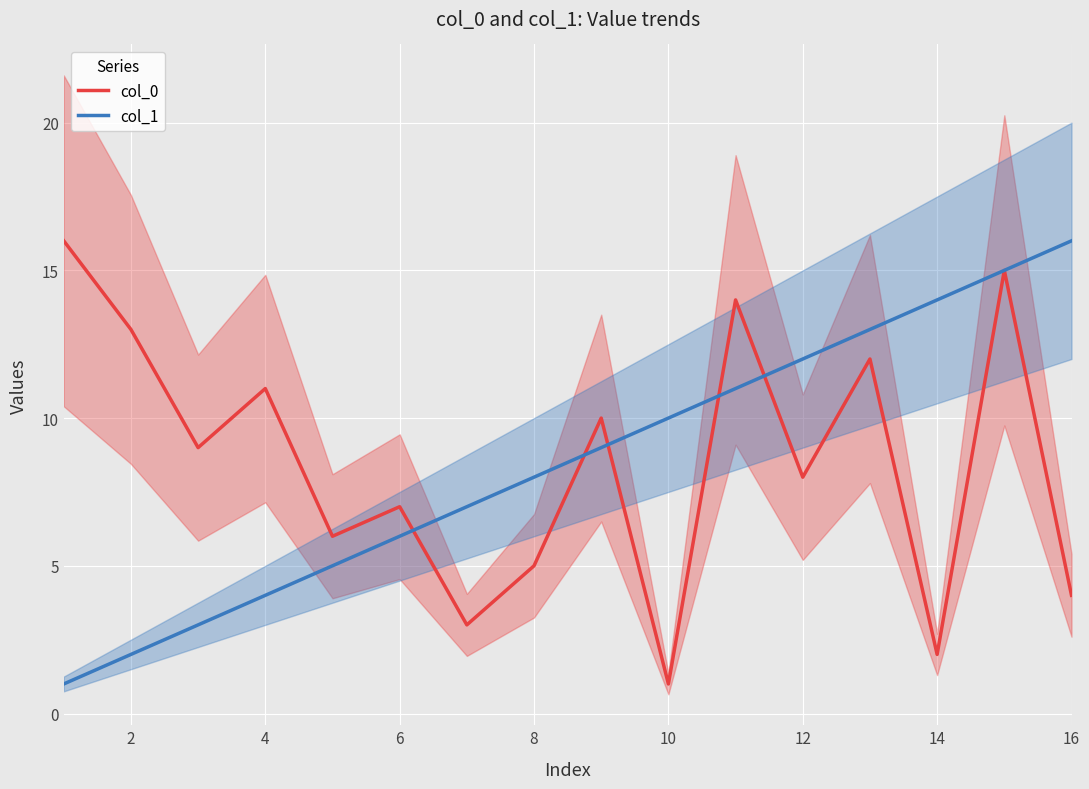

Where is col_1 nearest to the value 8?

8